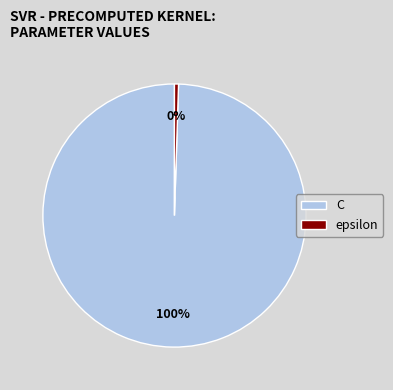

To the nearest percent, what percentage of the pie is C?

100%